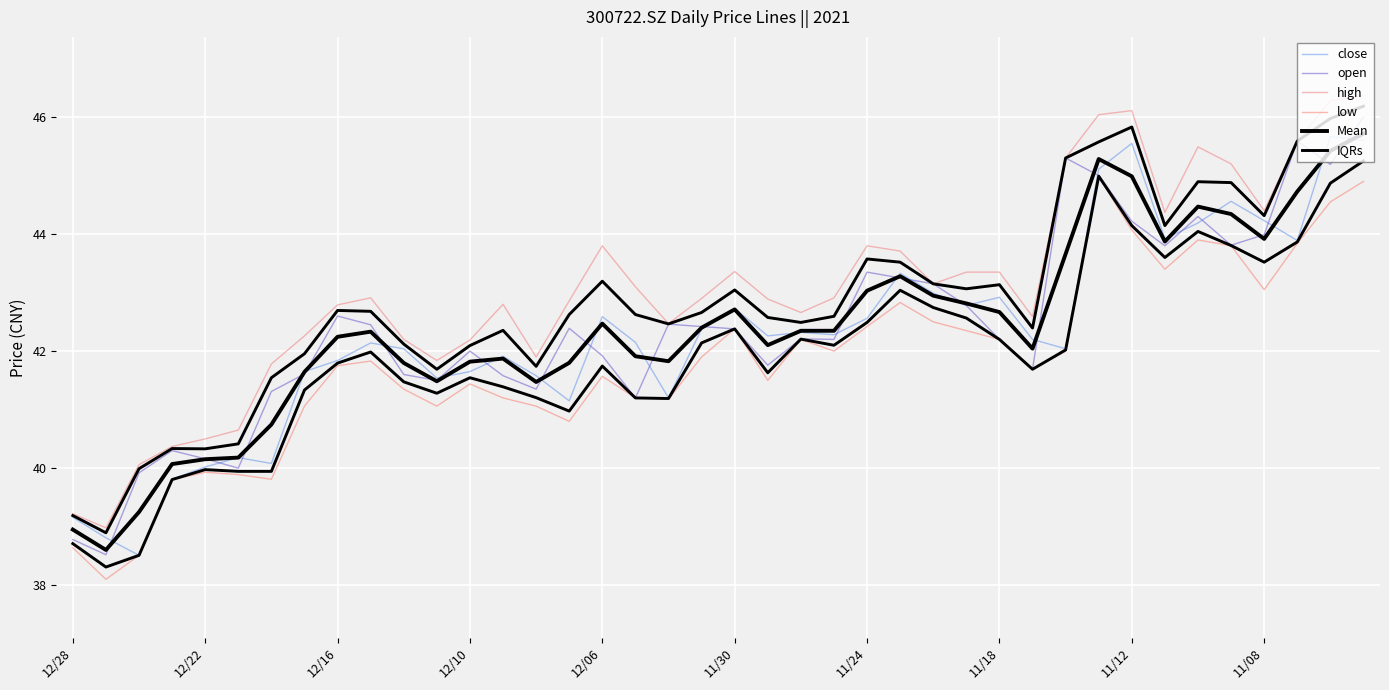

At 31, list the series in order from largest to smallest.

high, IQRs, Mean, close, open, low